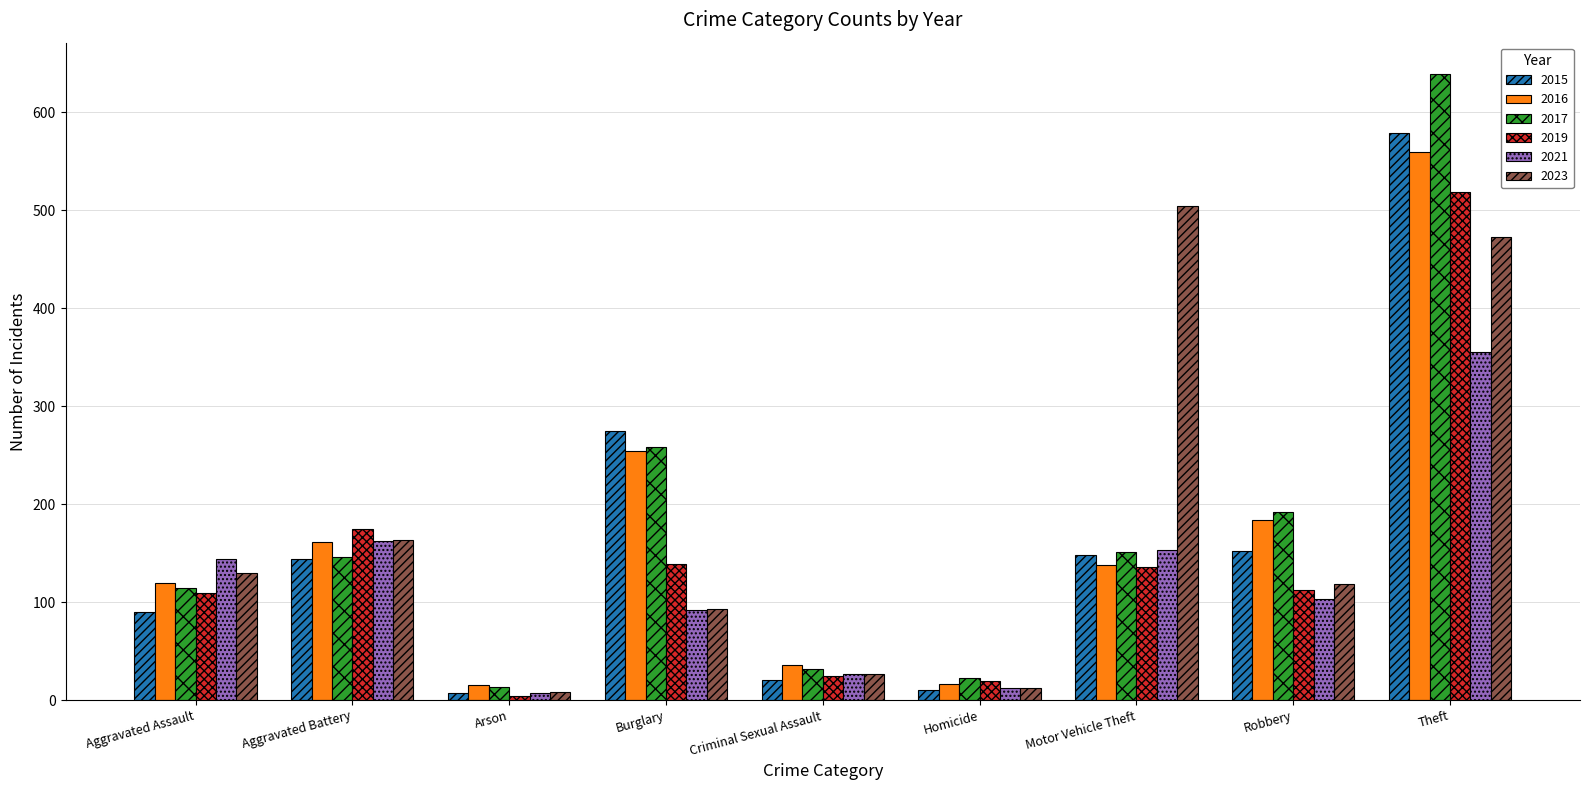

Which category has the lowest value across all series?

Arson